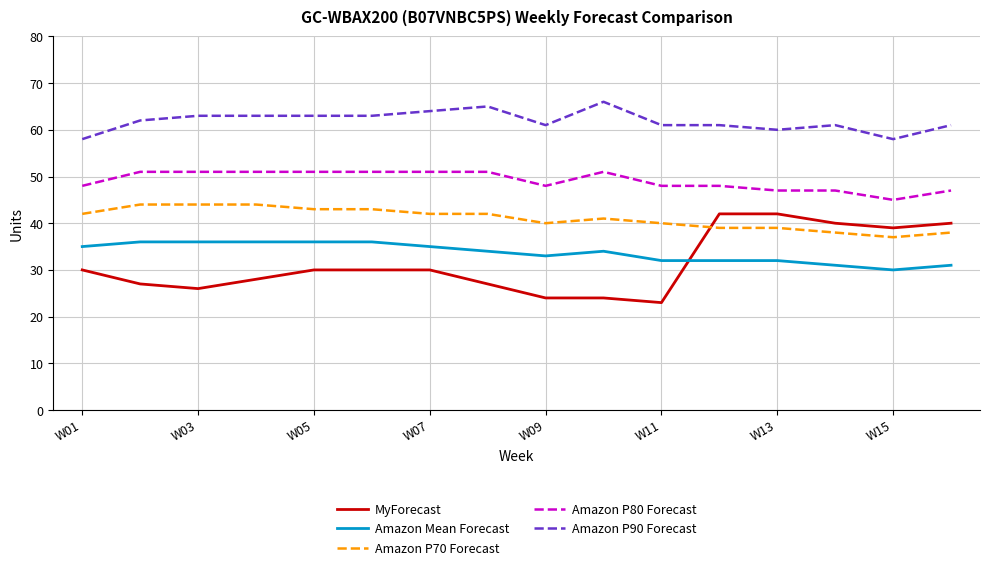

How many lines are shown in the chart?

5